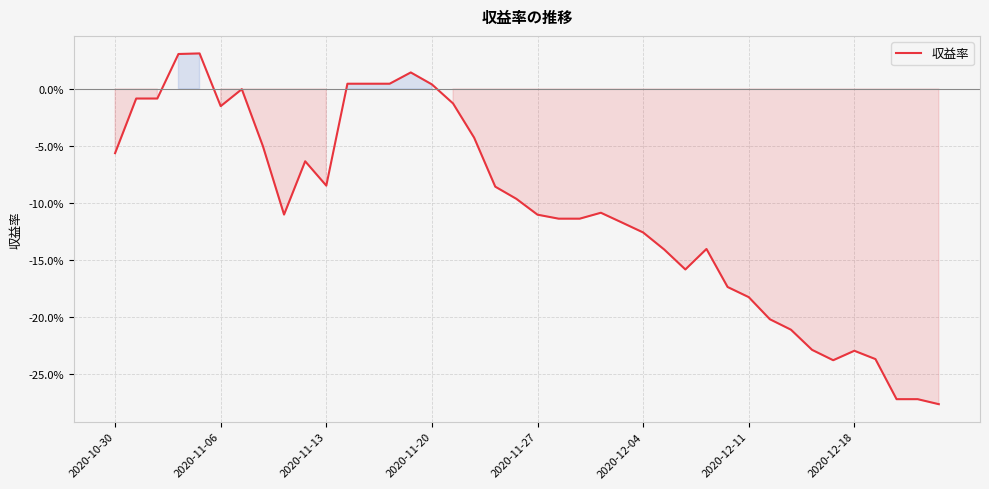

What is the difference between the maximum and minimum values?

30.8